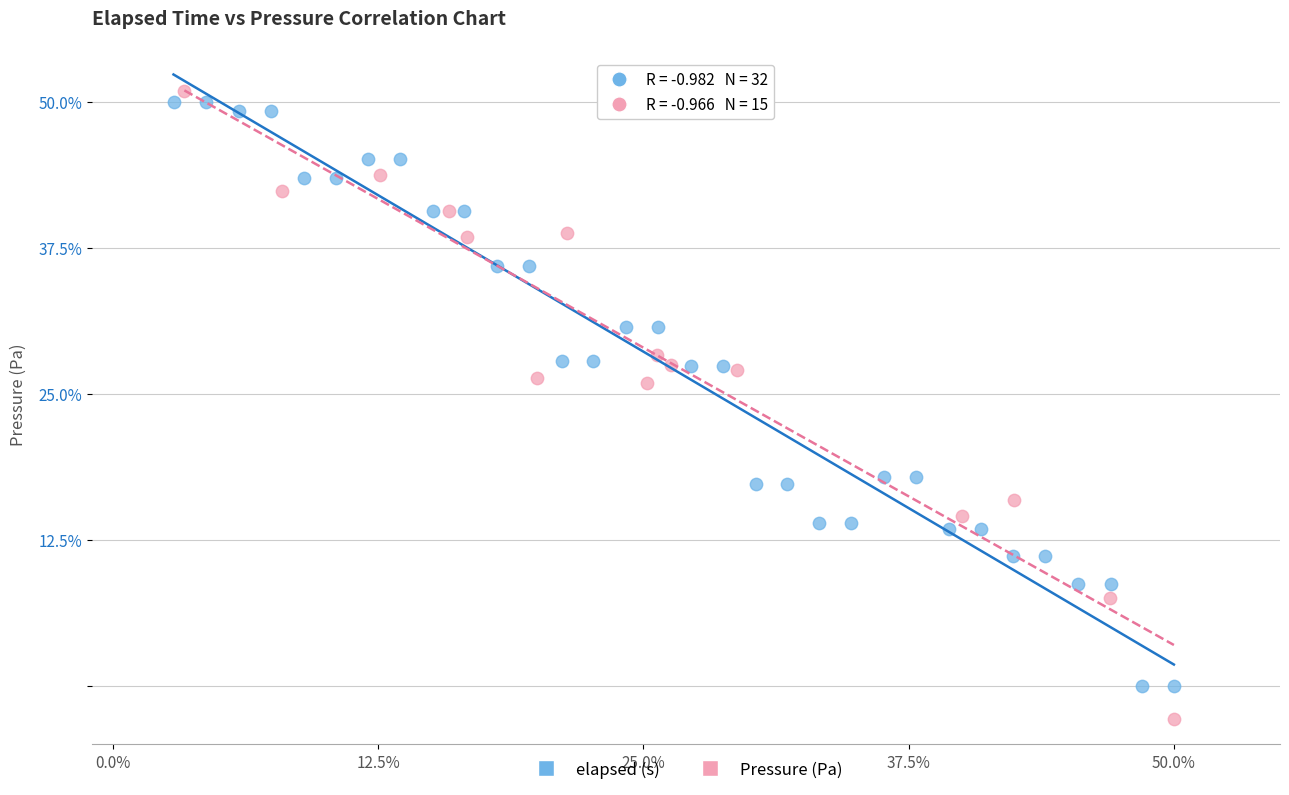

Which series contains the lowest Y value?

Pressure (Pa)